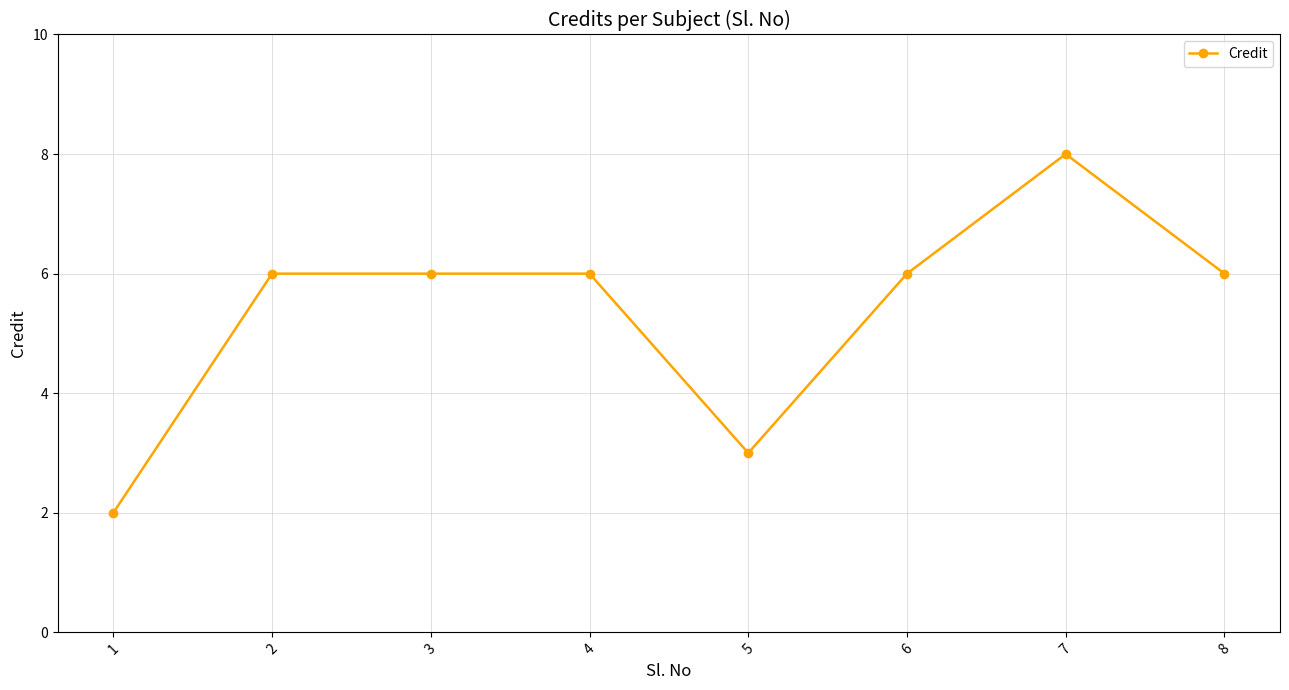

True or false: the data shows 6 at 6.

True